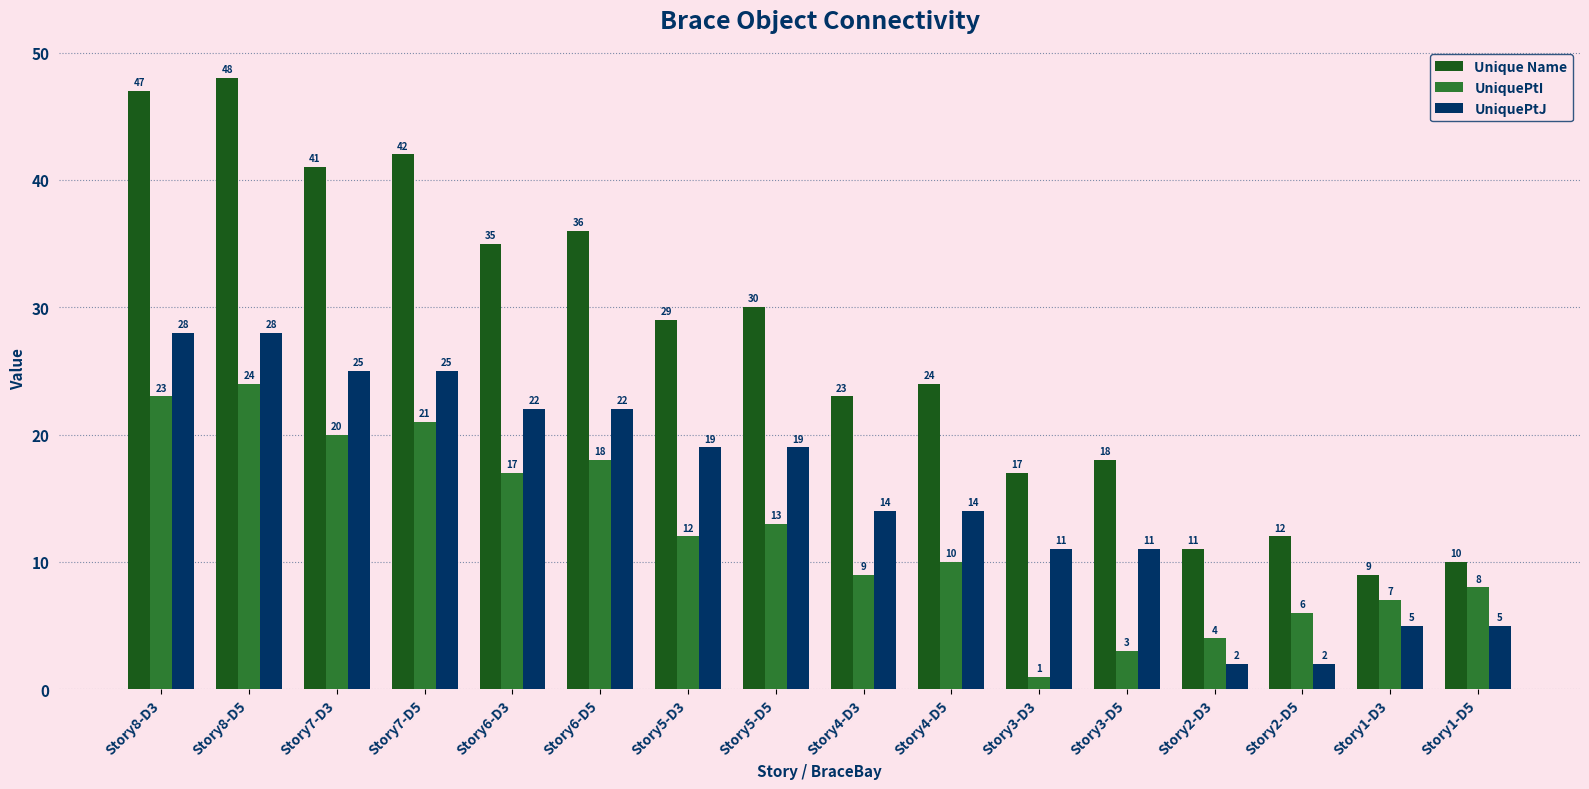

The UniquePtI series shows 7 at Story1-D3. True or false?

True